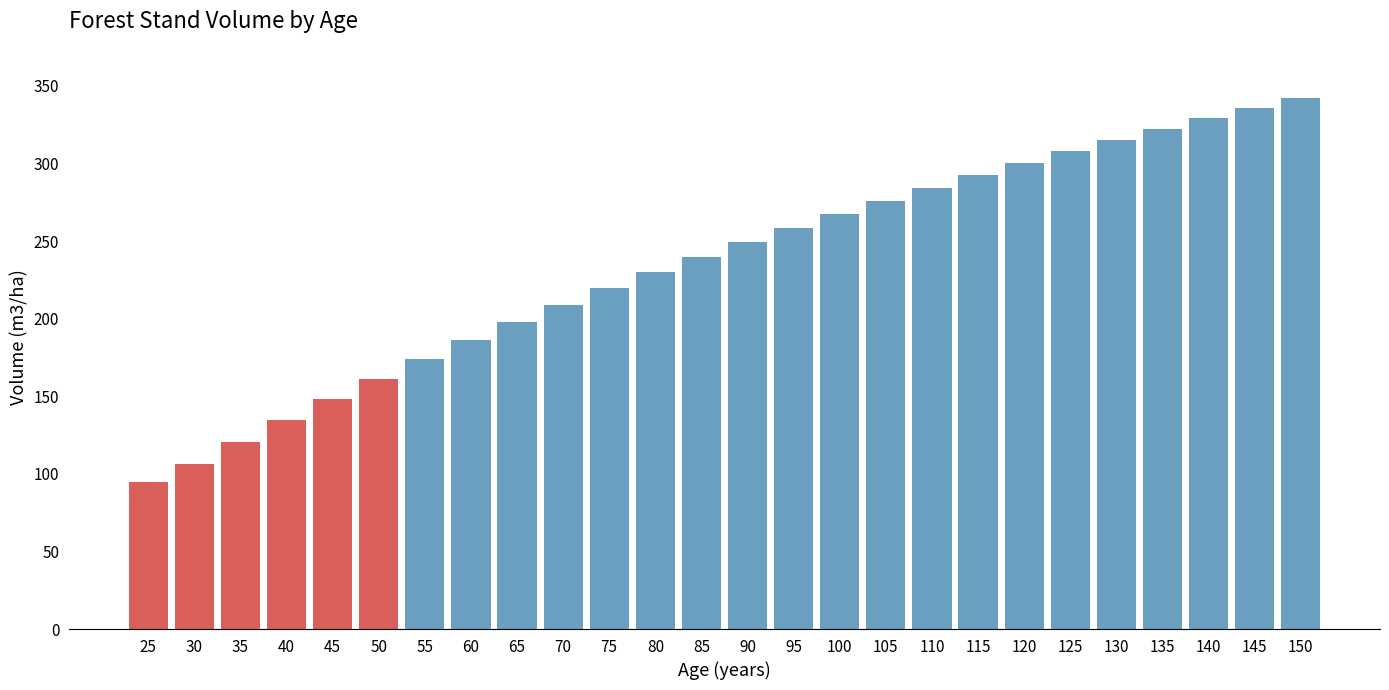

Approximately how many times larger is the value at 95 compared to 140?

0.8